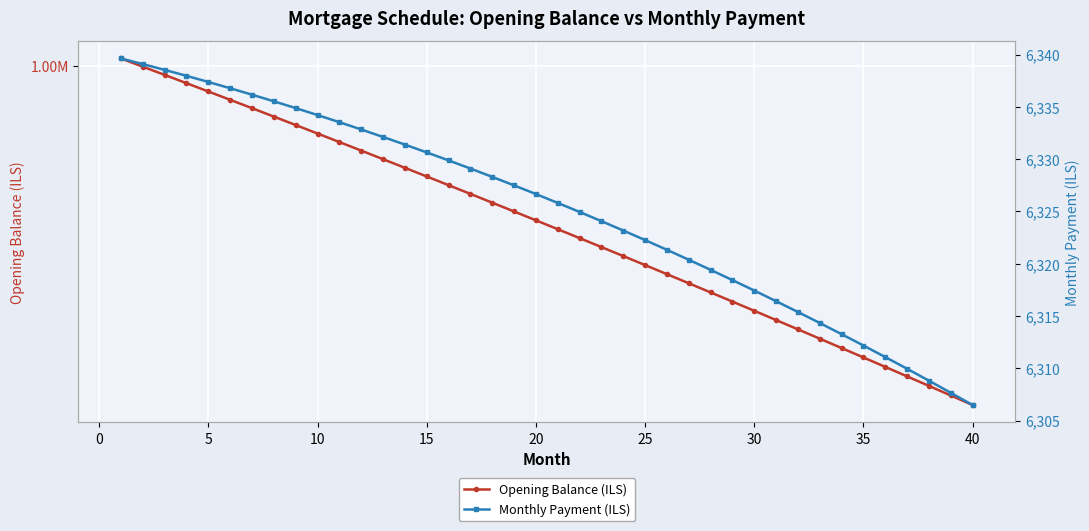

What are all the series names shown in the legend?

Opening Balance (ILS), Monthly Payment (ILS)